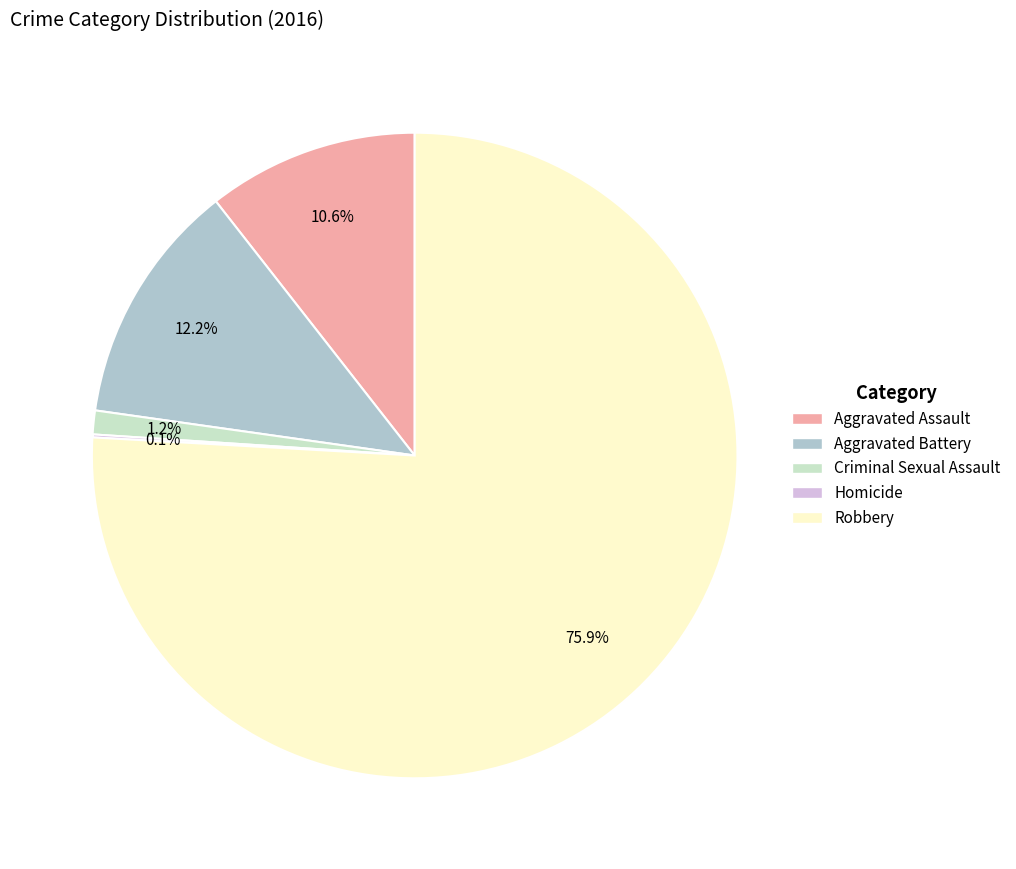

Which slice is the largest?

Robbery